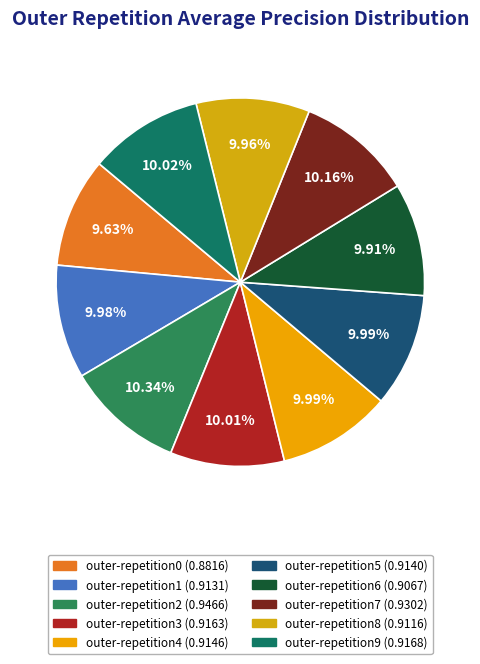

The outer-repetition2 slice represents 10% of the pie. True or false?

True